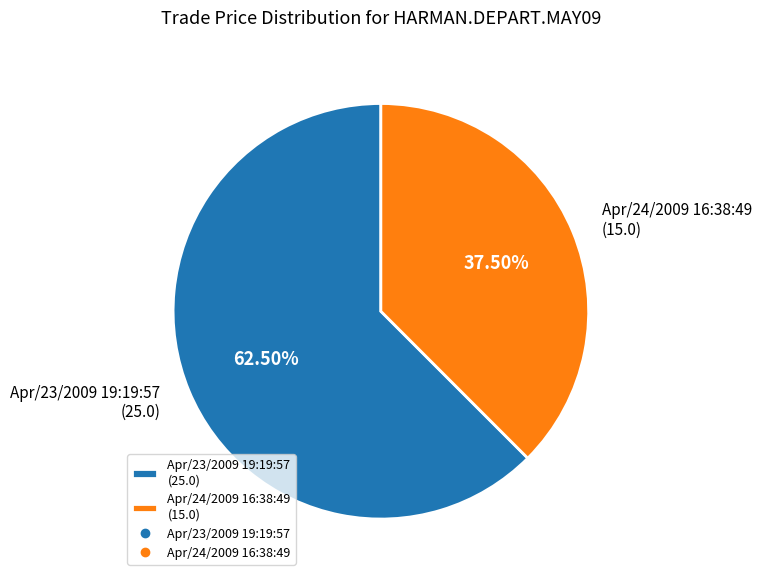

Is there a majority slice in this chart?

Yes